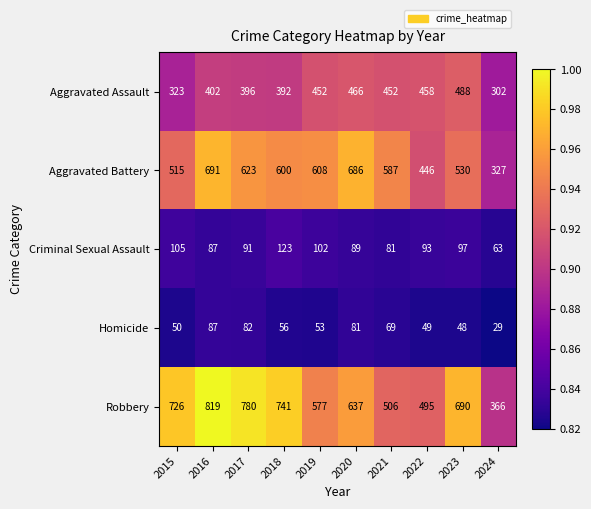

At 2021, list the series in order from smallest to largest.

Homicide, Criminal Sexual Assault, Aggravated Assault, Robbery, Aggravated Battery